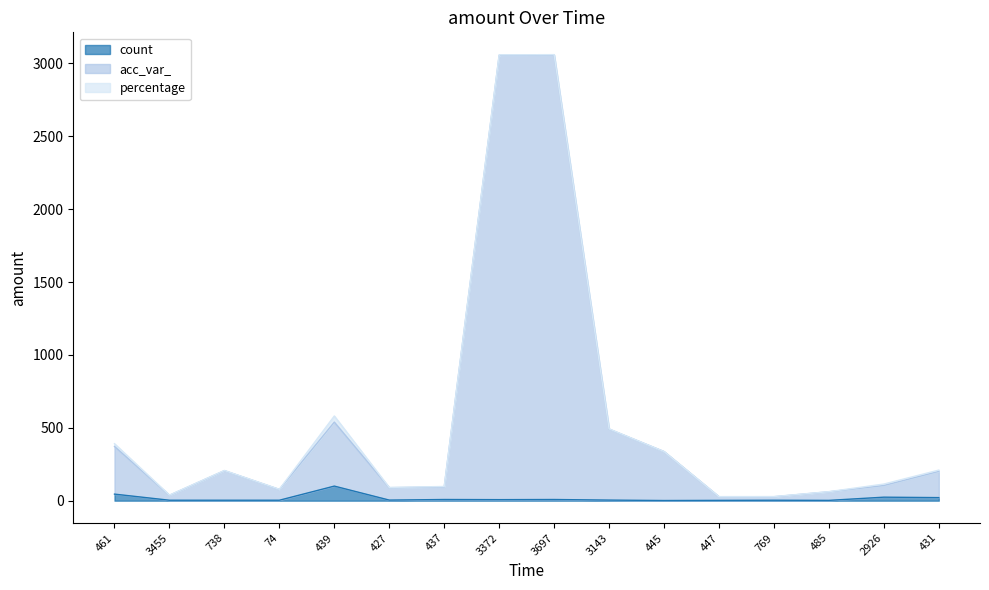

Which label corresponds to the smallest value in the chart?

445